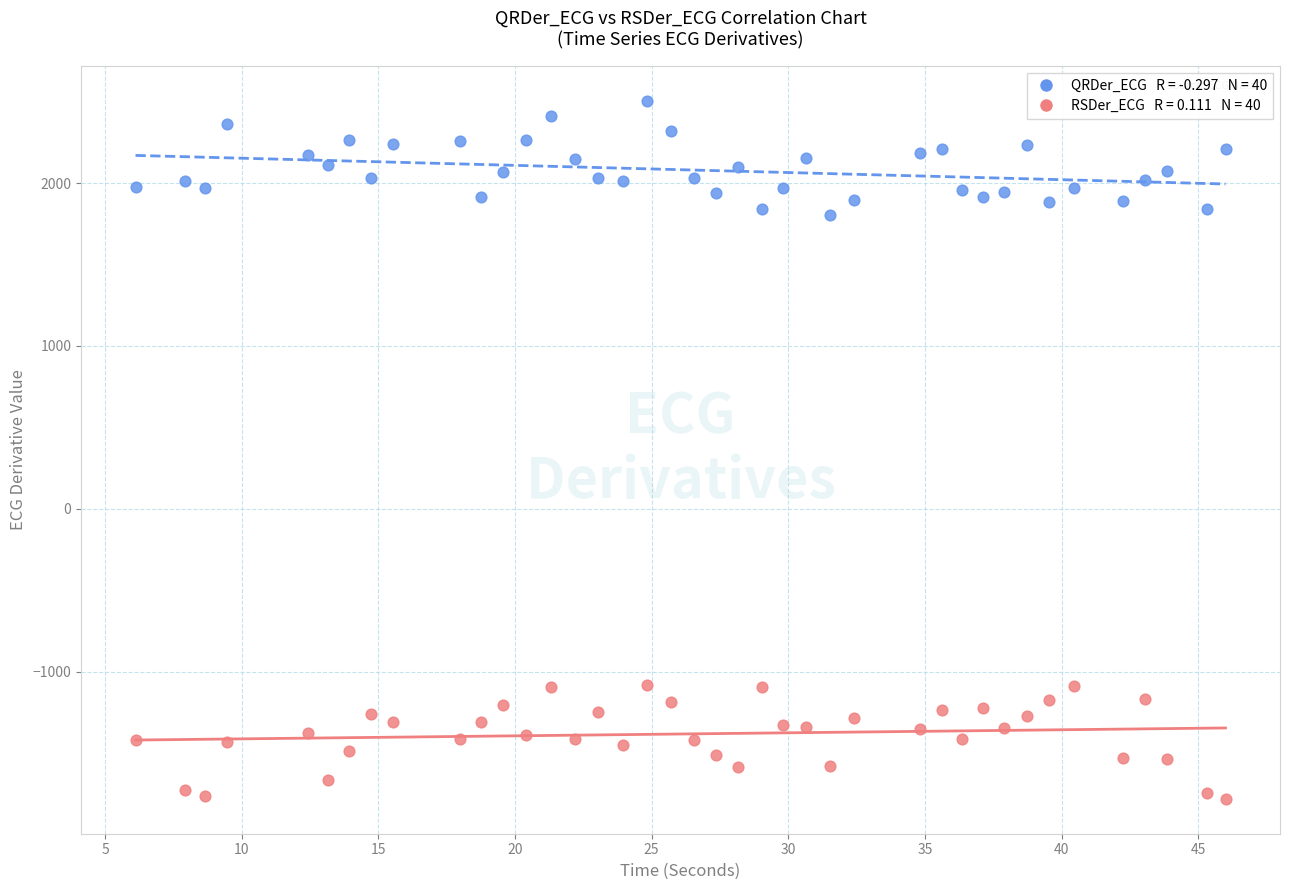

Across all data points, what is the range of Y values (max minus min)?

4288.2